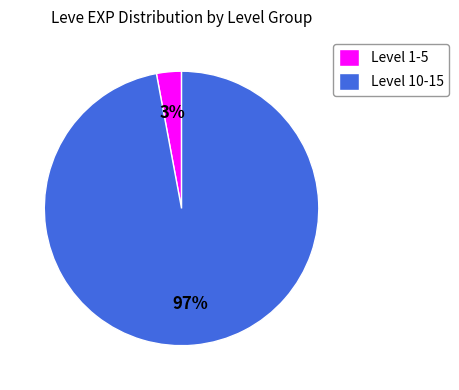

Combined, do Level 10-15 and Level 1-5 account for over 50%?

Yes